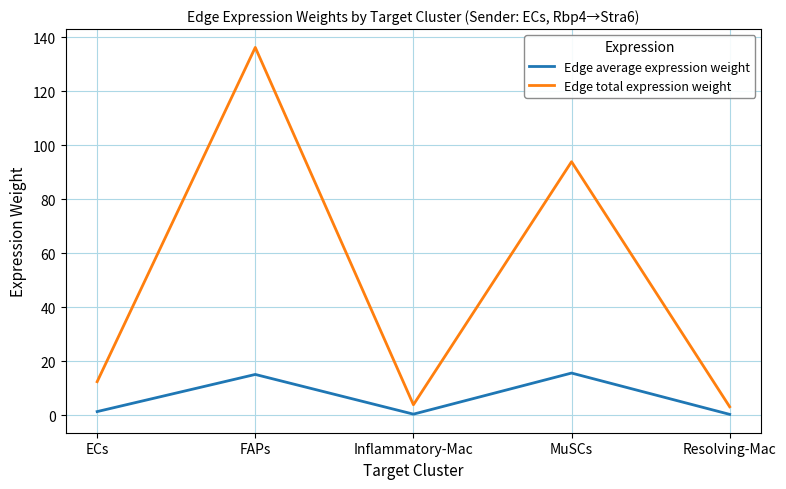

List the series in order of their overall mean, lowest first.

Edge average expression weight, Edge total expression weight